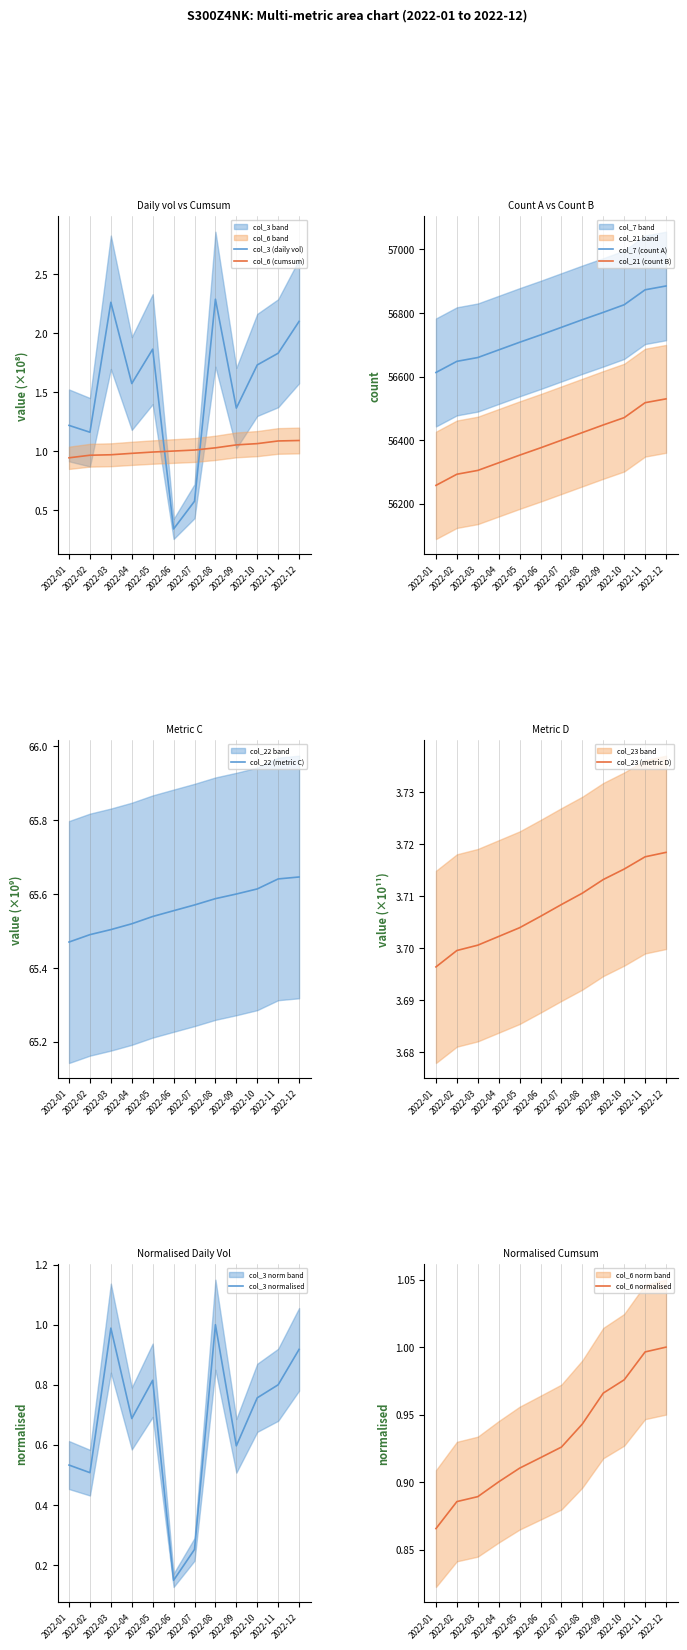

True or false: col_23 and col_3 intersect in this chart.

False